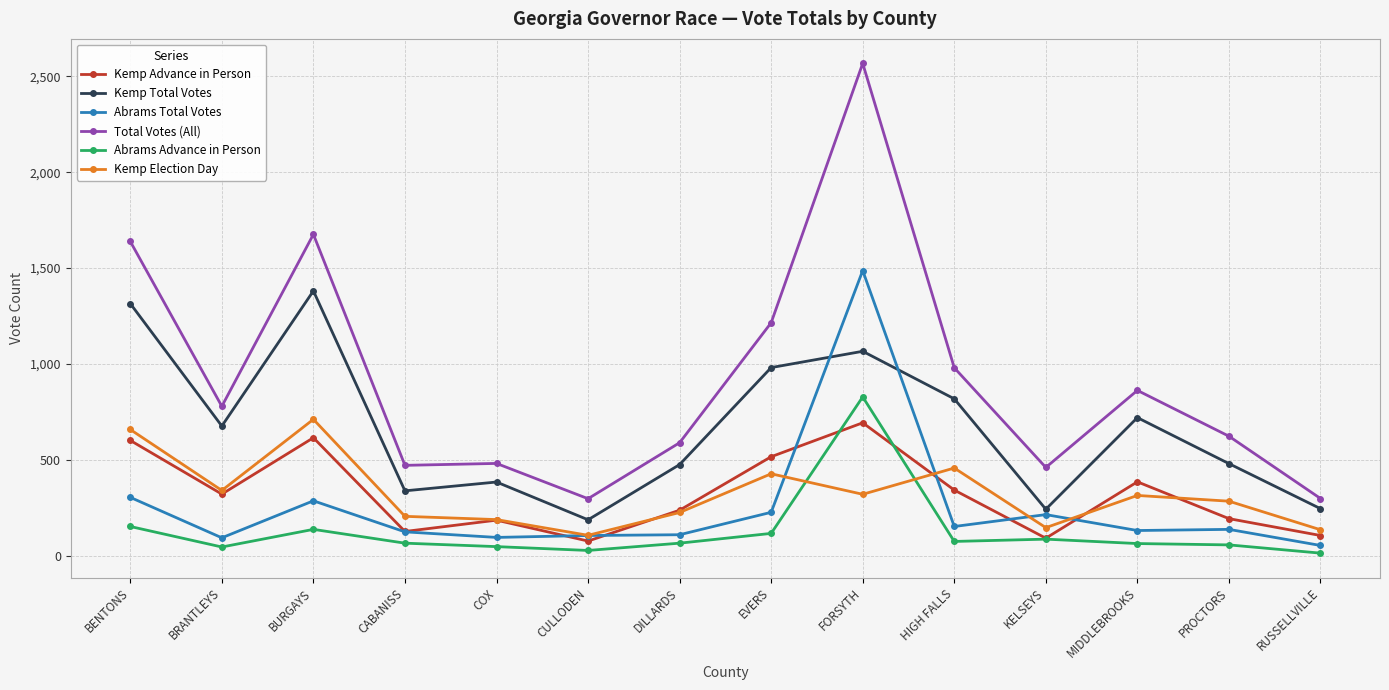

Which series has the largest range (max minus min)?

Total Votes (All)